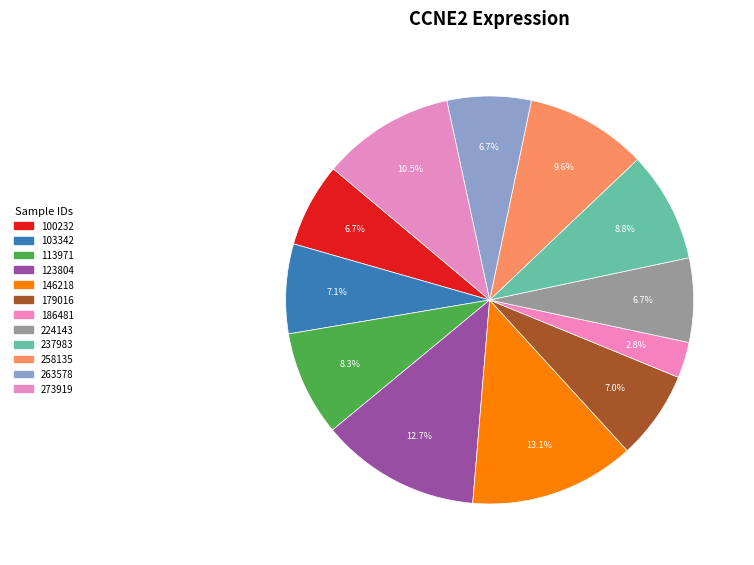

Is there any slice that represents more than half of the pie?

No